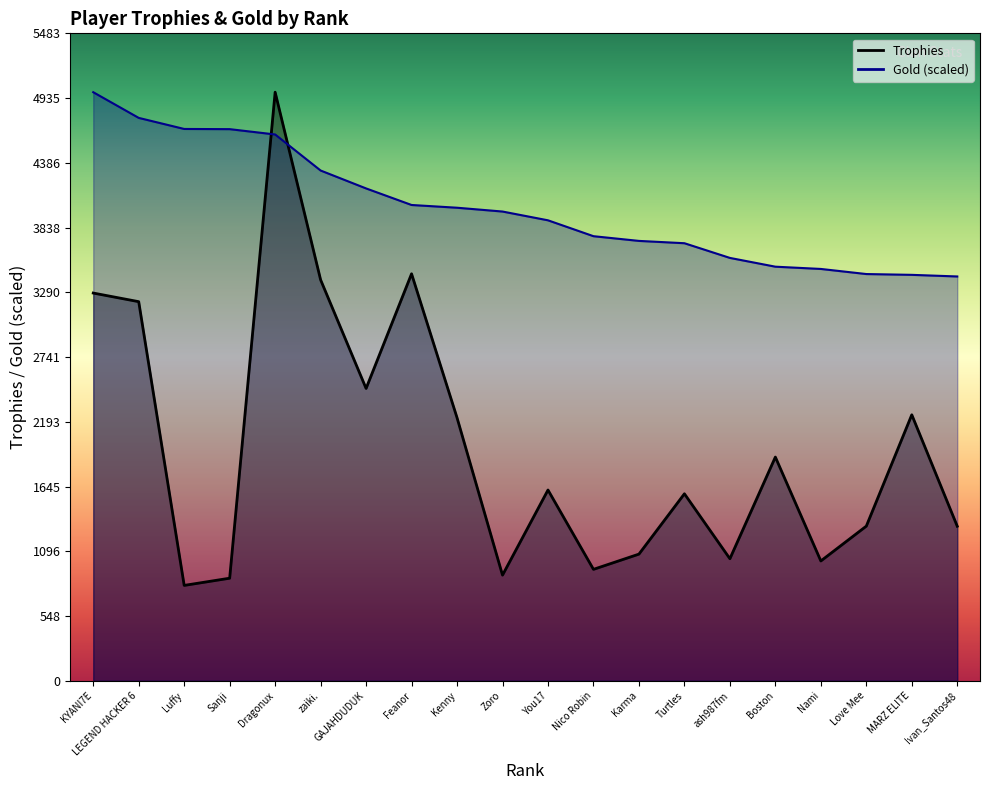

What is the lowest value of the Trophies series?

808.0